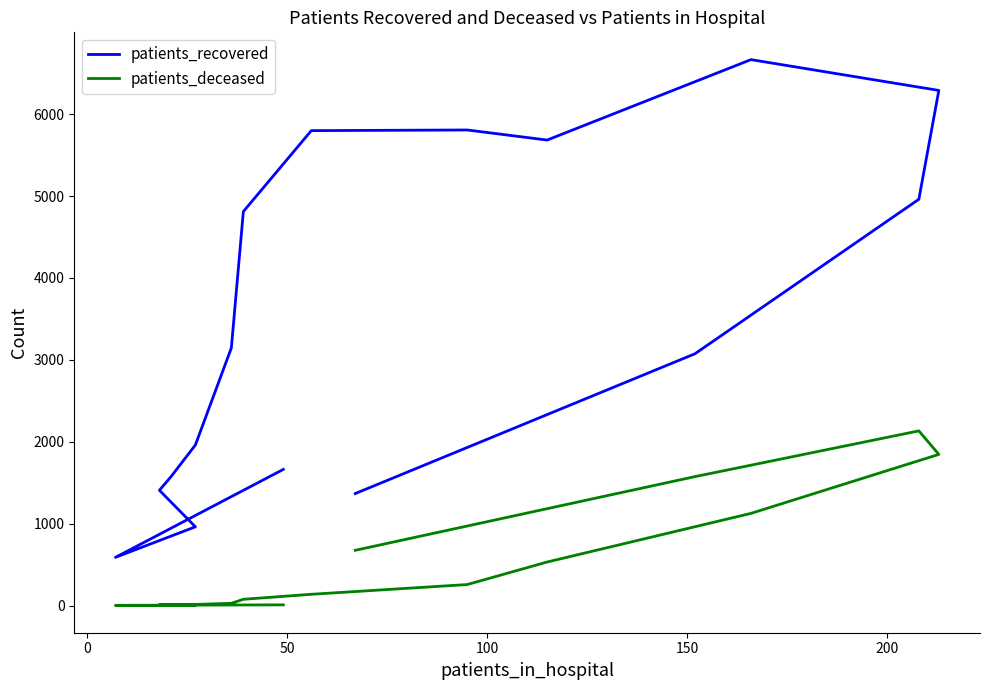

Reading left to right, extract all data points from this chart.

patients_recovered: 1663	589	962	1408	1580	1961	3146	4811	5799	5807	5684	6666	6290	4961	3075	1368
patients_deceased: 9	3	2	11	10	14	28	77	138	257	532	1126	1846	2133	1575	675